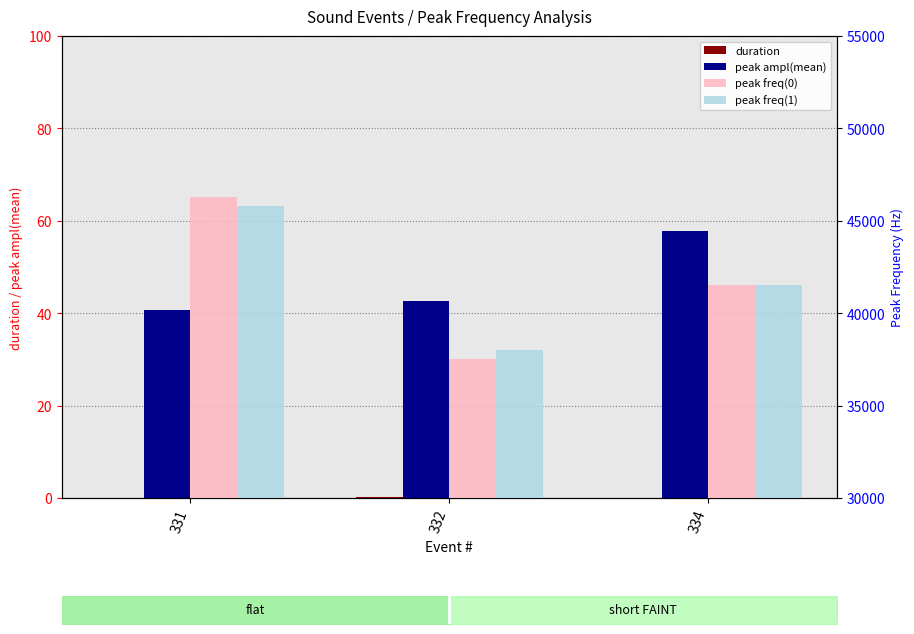

How many values in the peak freq(0) series exceed 41500?

1